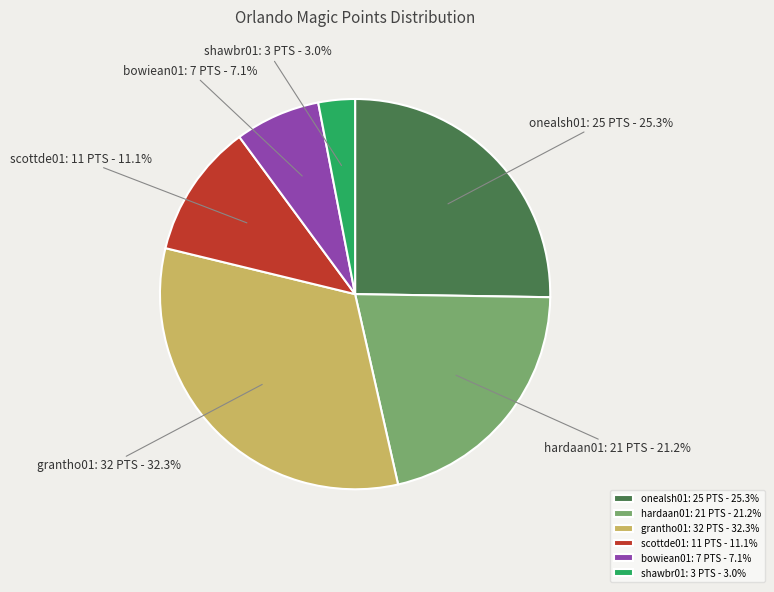

What is the smallest slice in the pie chart?

shawbr01: 3 PTS - 3.0%